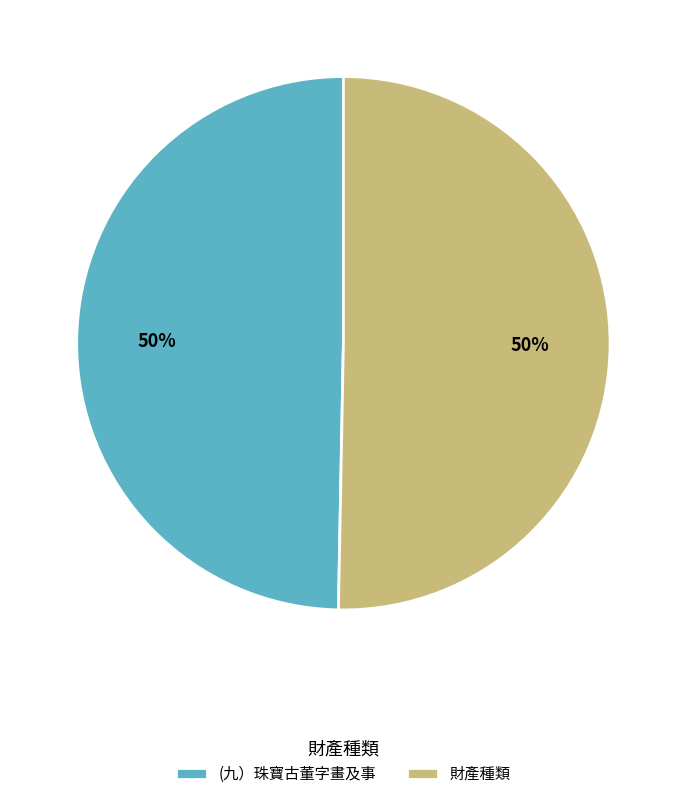

How many segments does this pie chart have?

2